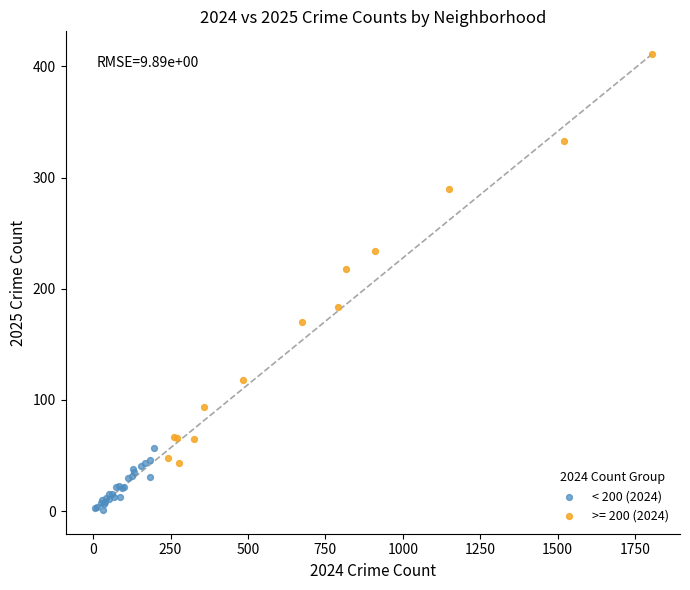

Which series contains the lowest Y value?

< 200 (2024)